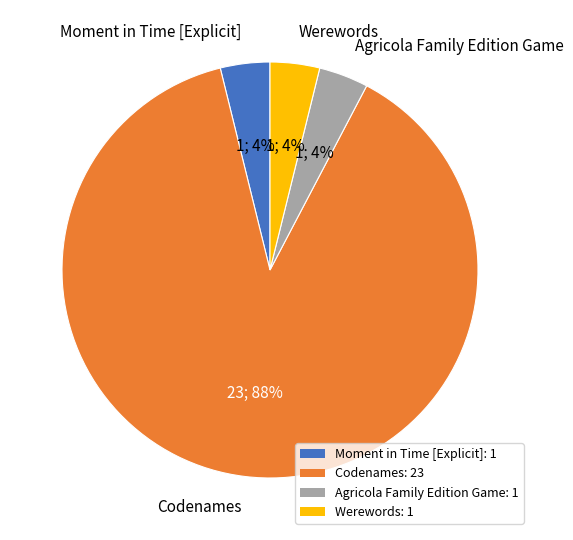

How many segments does this pie chart have?

4